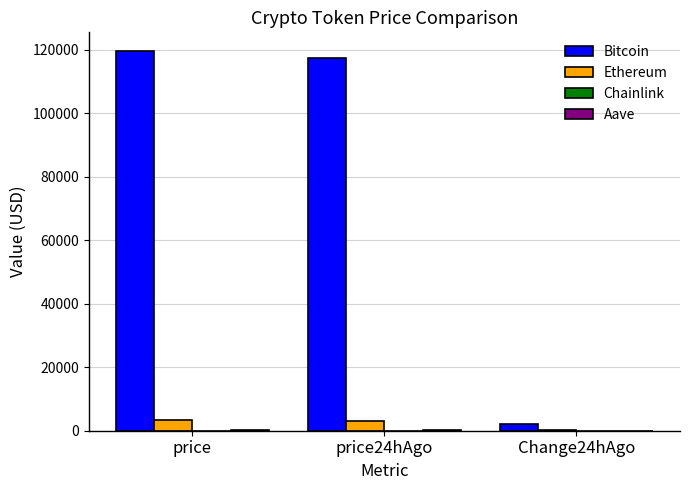

What is the greatest value displayed?

119572.0